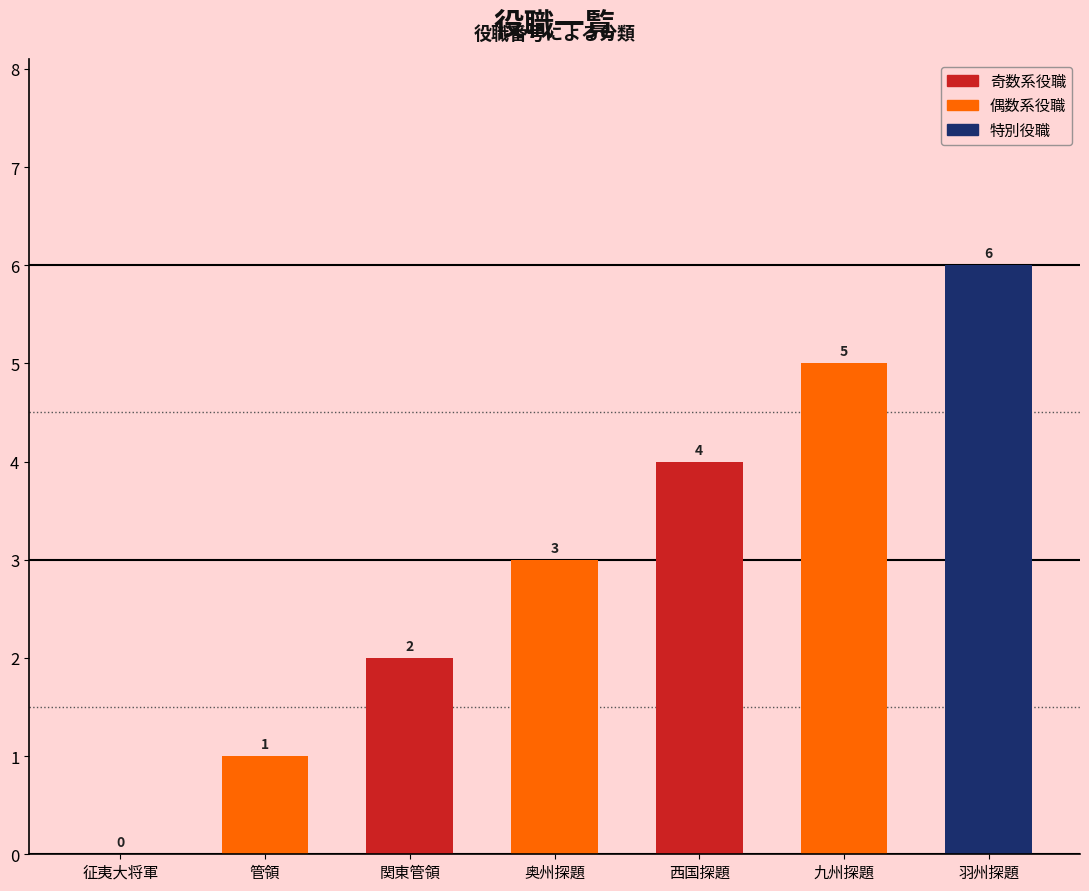

What is the ratio of the value at 西国探題 to the value at 奥州探題?

1.3